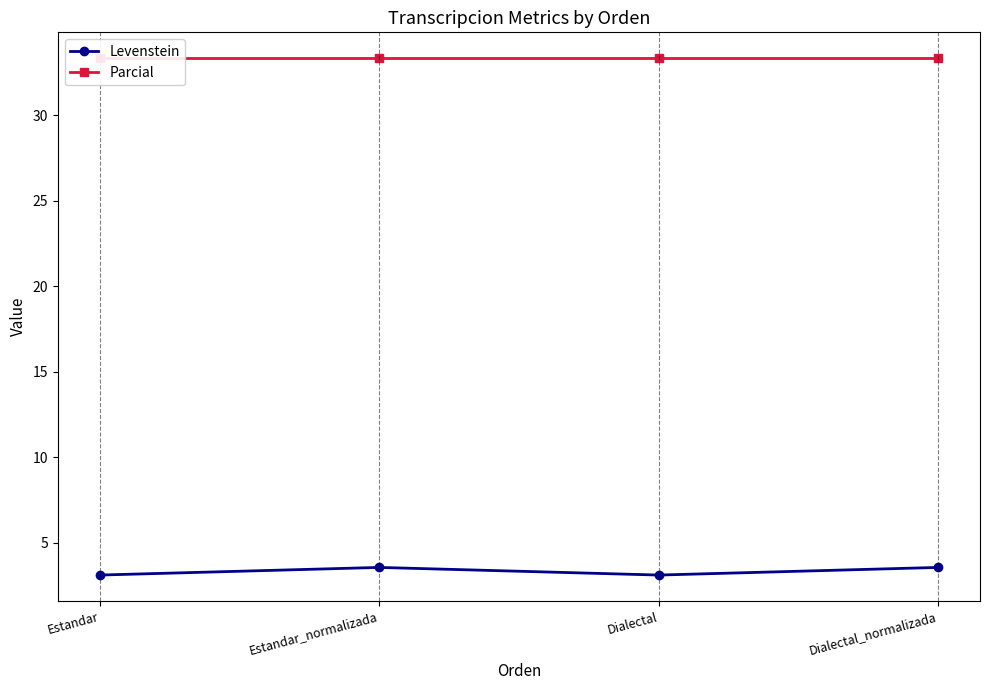

Between Estandar and Estandar_normalizada, which series saw the biggest shift?

Levenstein